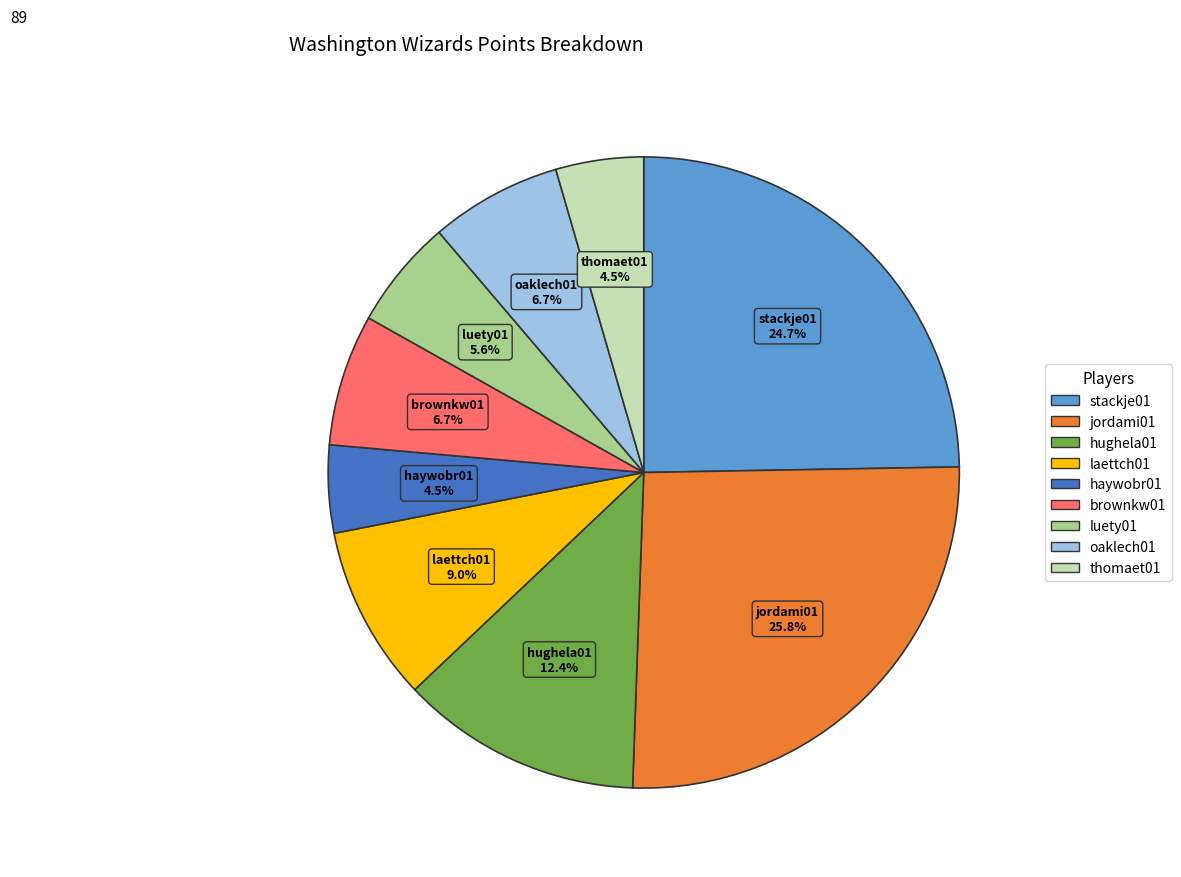

Count the number of slices in the pie.

9